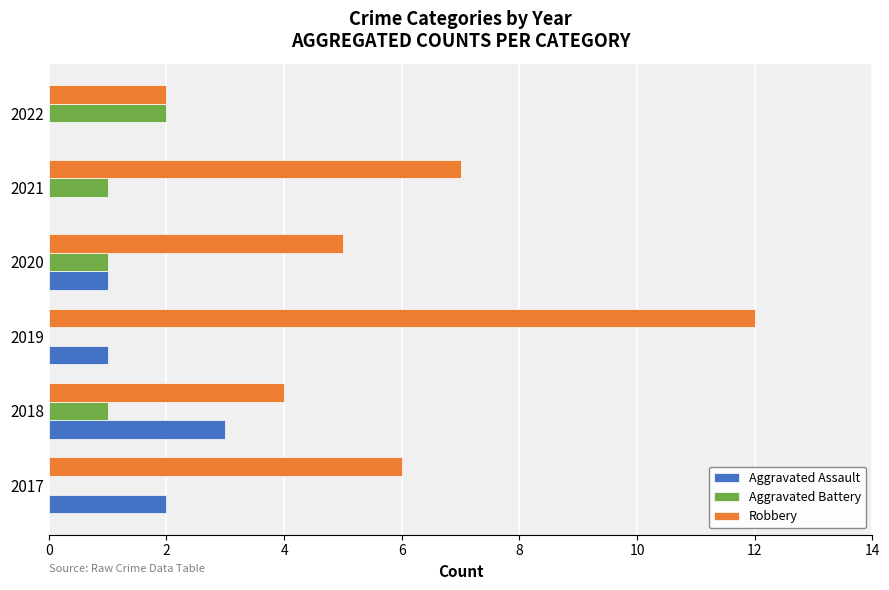

Is it true that Aggravated Battery equals 0 at 2017?

True